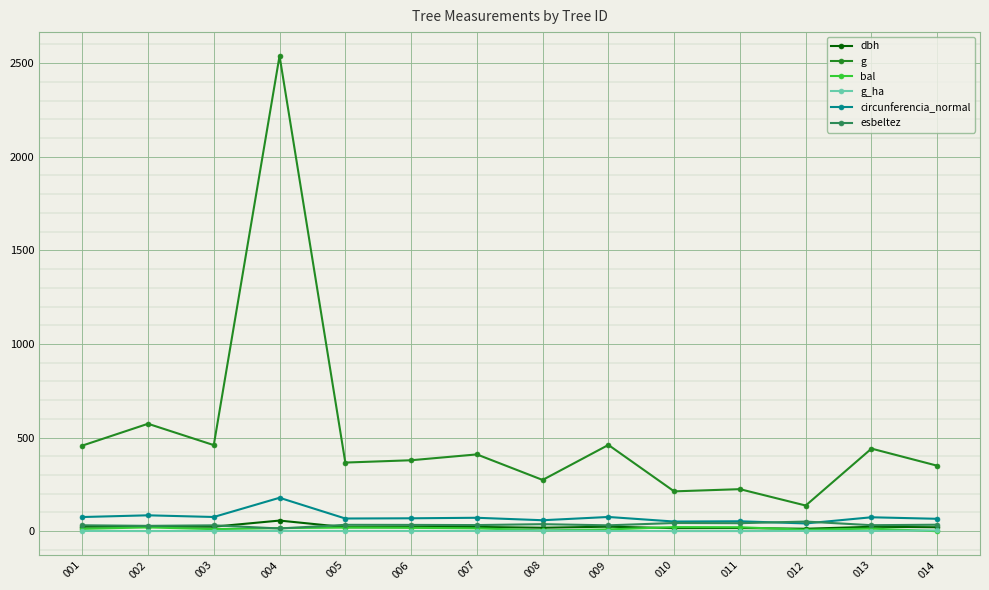

True or false: g and dbh cross at least once.

False